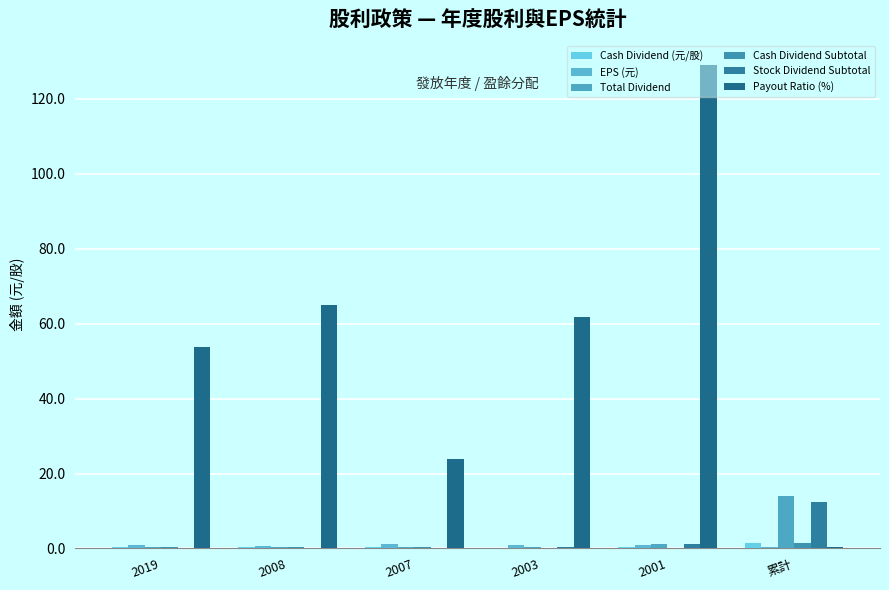

How many data points does each series have?

6